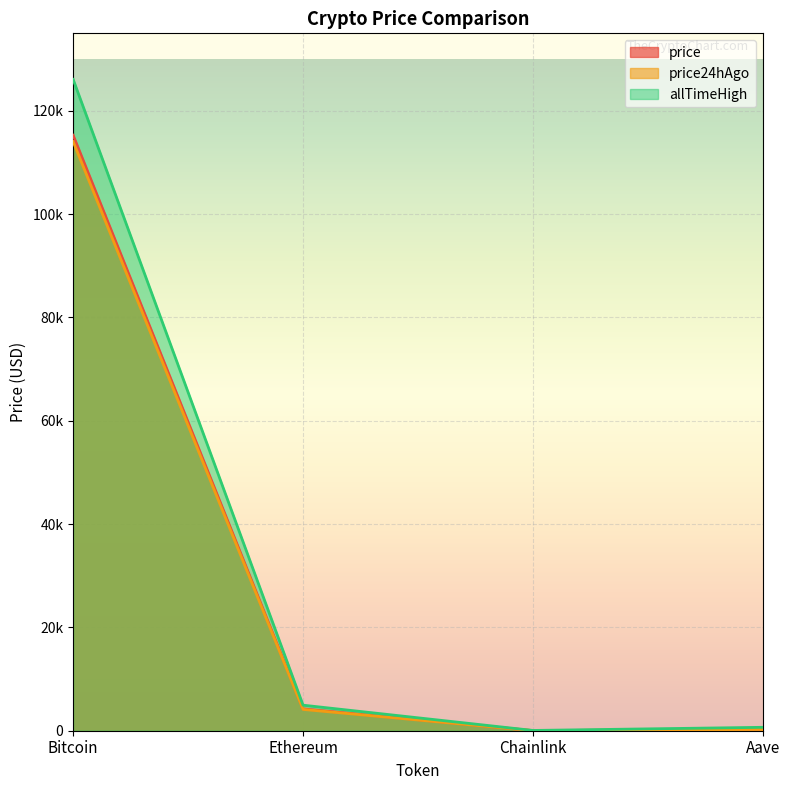

What is the difference between the maximum and second lowest values in the allTimeHigh series?

125418.3